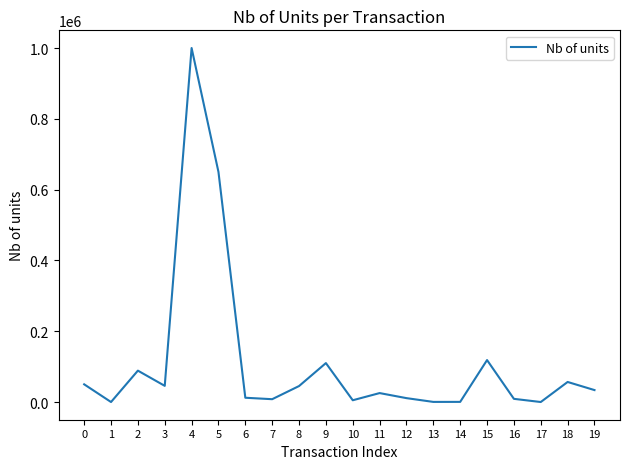

The chart shows a value of 50000 at 0. True or false?

True